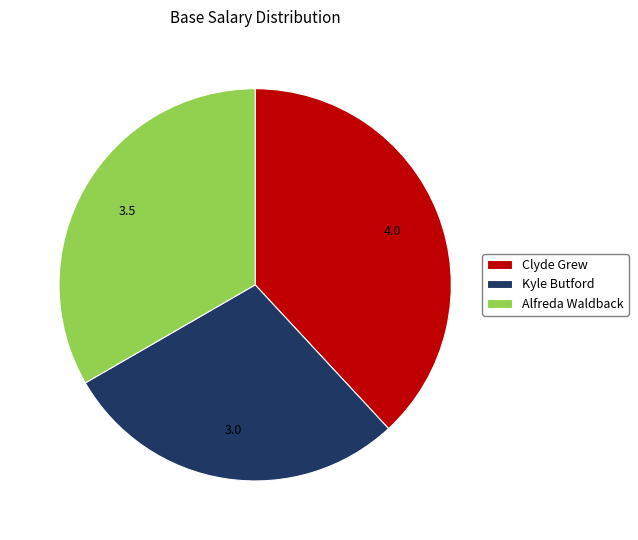

Which category has the smallest portion of the pie?

Kyle Butford